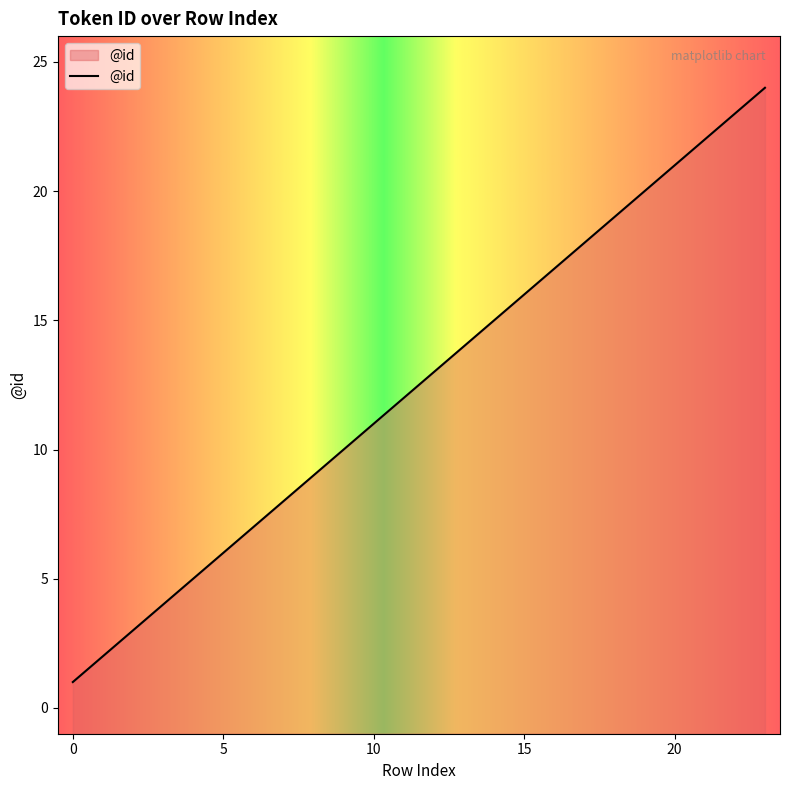

Count the number of values greater than 13.

11